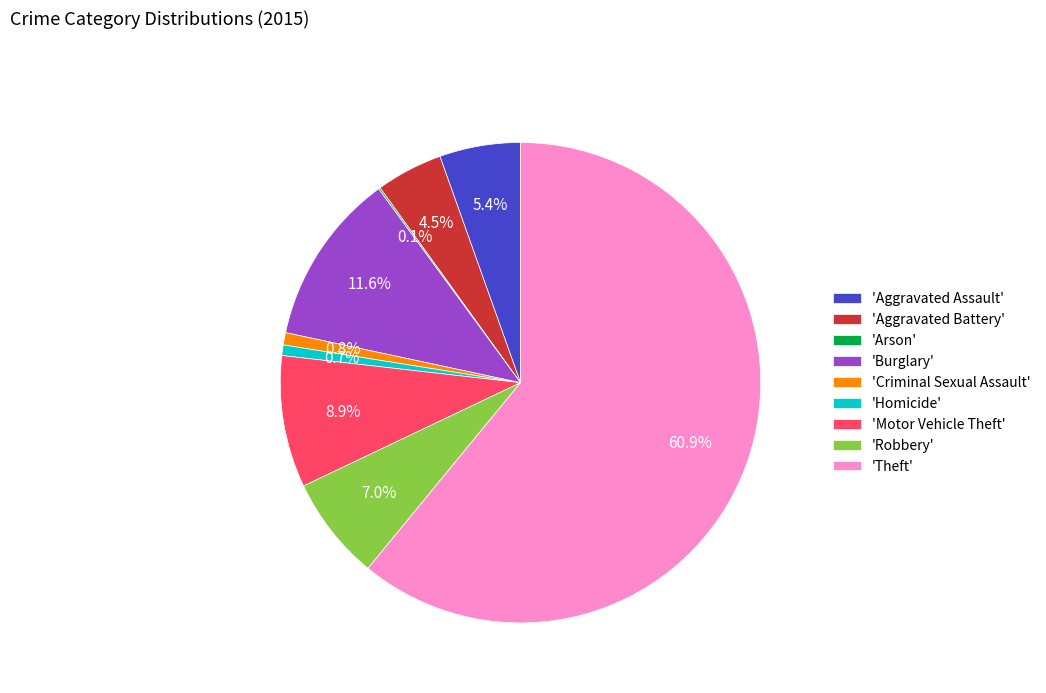

Which category has the biggest portion of the pie?

'Theft'